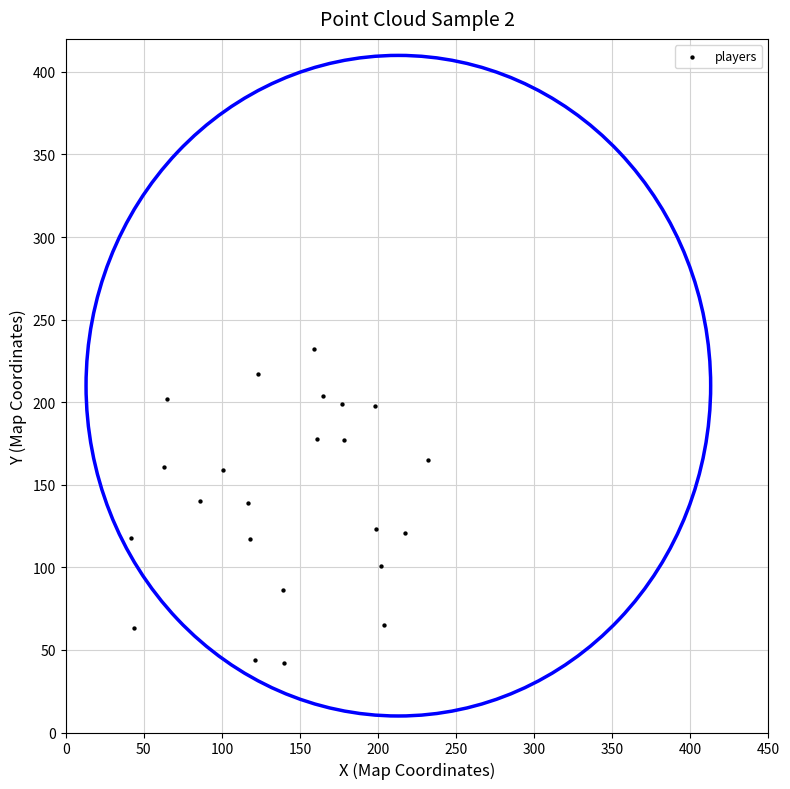

What is the range of X values (max minus min)?

190